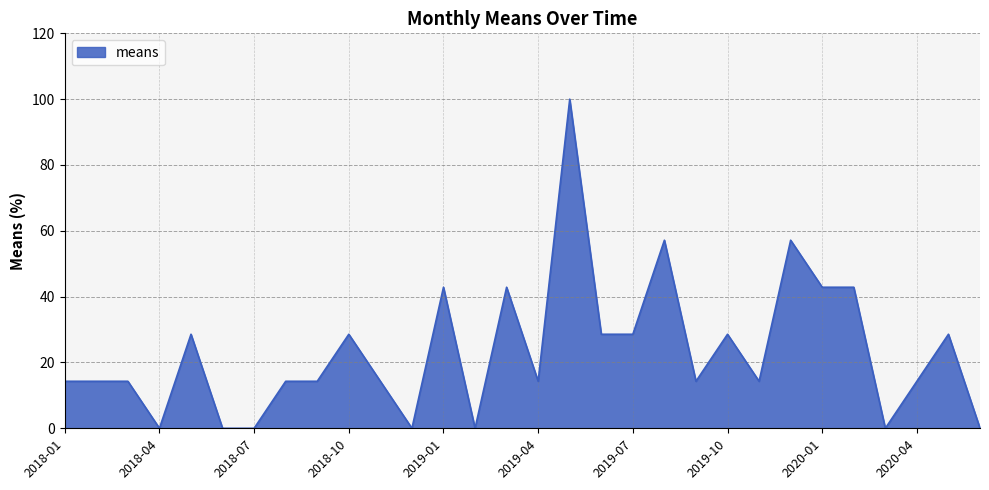

What is the greatest value displayed?

100.0